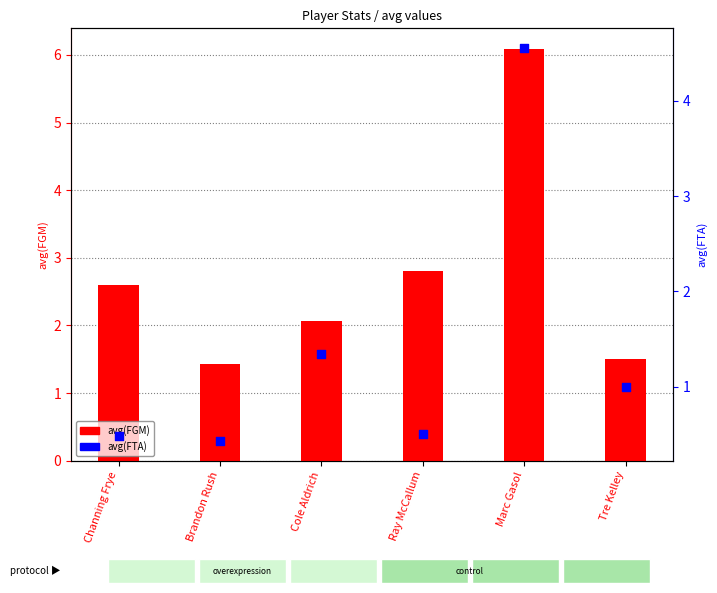

What is the total value across all series at Brandon Rush?

1.9